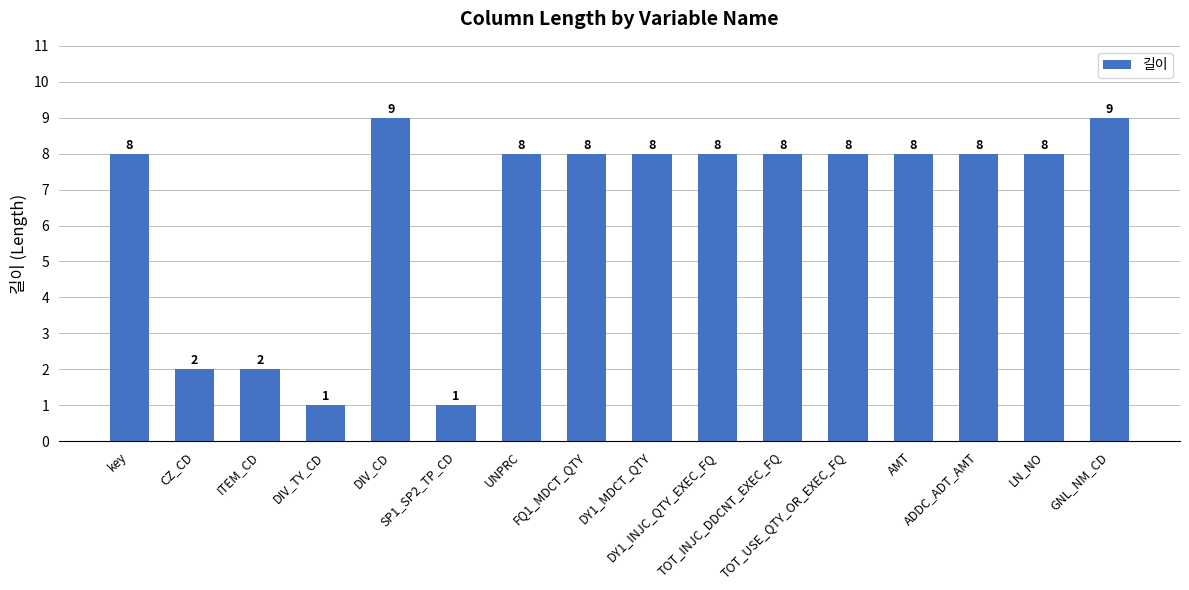

What is the difference between the maximum and minimum values?

8